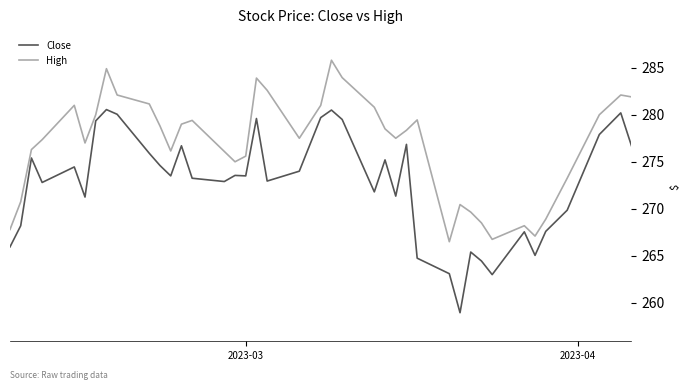

Which series has the largest total across all categories?

High